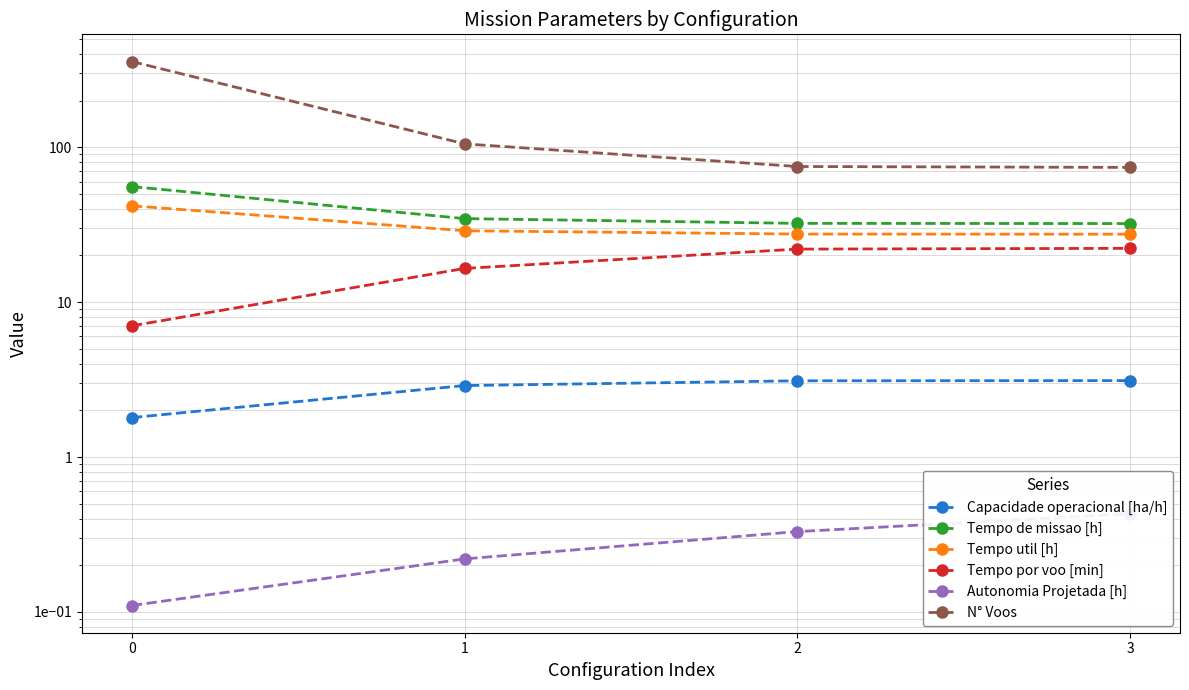

True or false: Tempo de missao [h] and Autonomia Projetada [h] cross at least once.

False